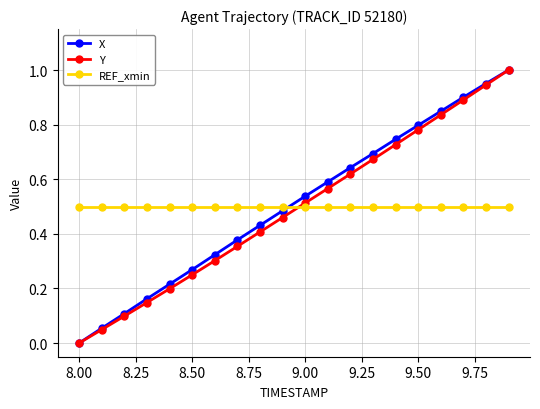

True or false: Y has more than 0 interior local peaks.

False